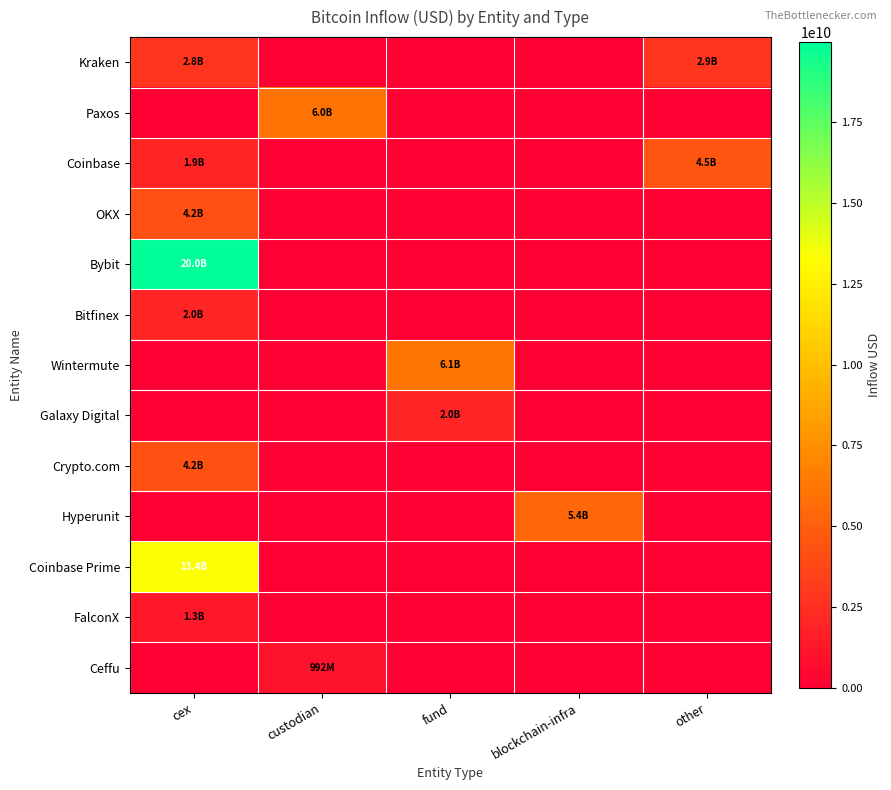

Reading left to right, what are all the values shown in this chart?

Kraken: cex=2813871462.3	custodian=0.0	fund=0.0	blockchain-infra=0.0	other=2862747552.0
Paxos: cex=0.0	custodian=6014390692.1	fund=0.0	blockchain-infra=0.0	other=0.0
Coinbase: cex=1923229790.4	custodian=0.0	fund=0.0	blockchain-infra=0.0	other=4523476718.4
OKX: cex=4165230225.7	custodian=0.0	fund=0.0	blockchain-infra=0.0	other=0.0
Bybit: cex=19975926495.1	custodian=0.0	fund=0.0	blockchain-infra=0.0	other=0.0
Bitfinex: cex=2008892318.2	custodian=0.0	fund=0.0	blockchain-infra=0.0	other=0.0
Wintermute: cex=0.0	custodian=0.0	fund=6140214842.9	blockchain-infra=0.0	other=0.0
Galaxy Digital: cex=0.0	custodian=0.0	fund=1961151013.3	blockchain-infra=0.0	other=0.0
Crypto.com: cex=4217038489.3	custodian=0.0	fund=0.0	blockchain-infra=0.0	other=0.0
Hyperunit: cex=0.0	custodian=0.0	fund=0.0	blockchain-infra=5437886624.1	other=0.0
Coinbase Prime: cex=13356473363.5	custodian=0.0	fund=0.0	blockchain-infra=0.0	other=0.0
FalconX: cex=1307246617.3	custodian=0.0	fund=0.0	blockchain-infra=0.0	other=0.0
Ceffu: cex=0.0	custodian=992119982.0	fund=0.0	blockchain-infra=0.0	other=0.0